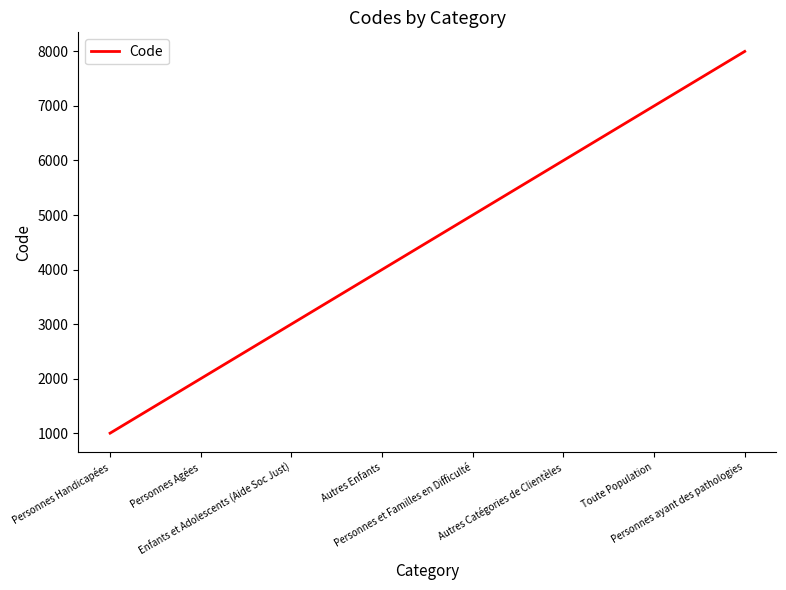

What is the average value?

4500